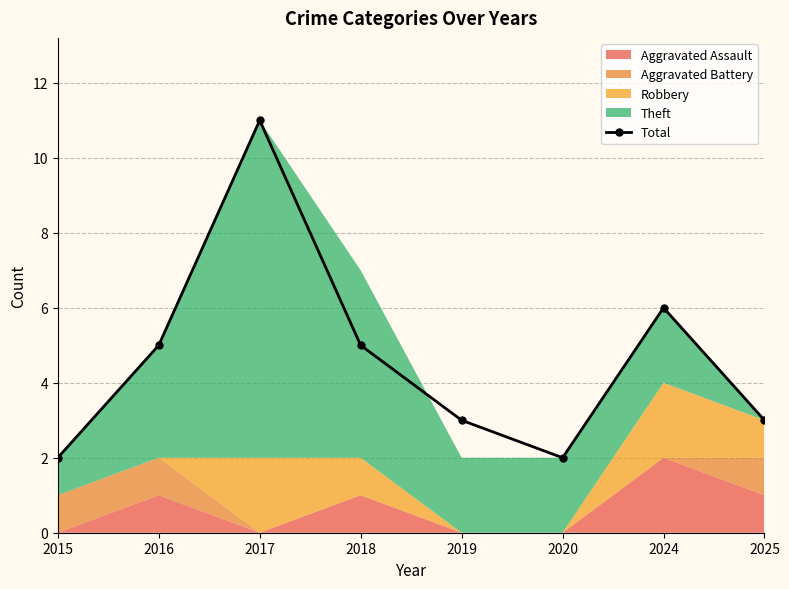

What is the value of the 3rd point from the left?

11